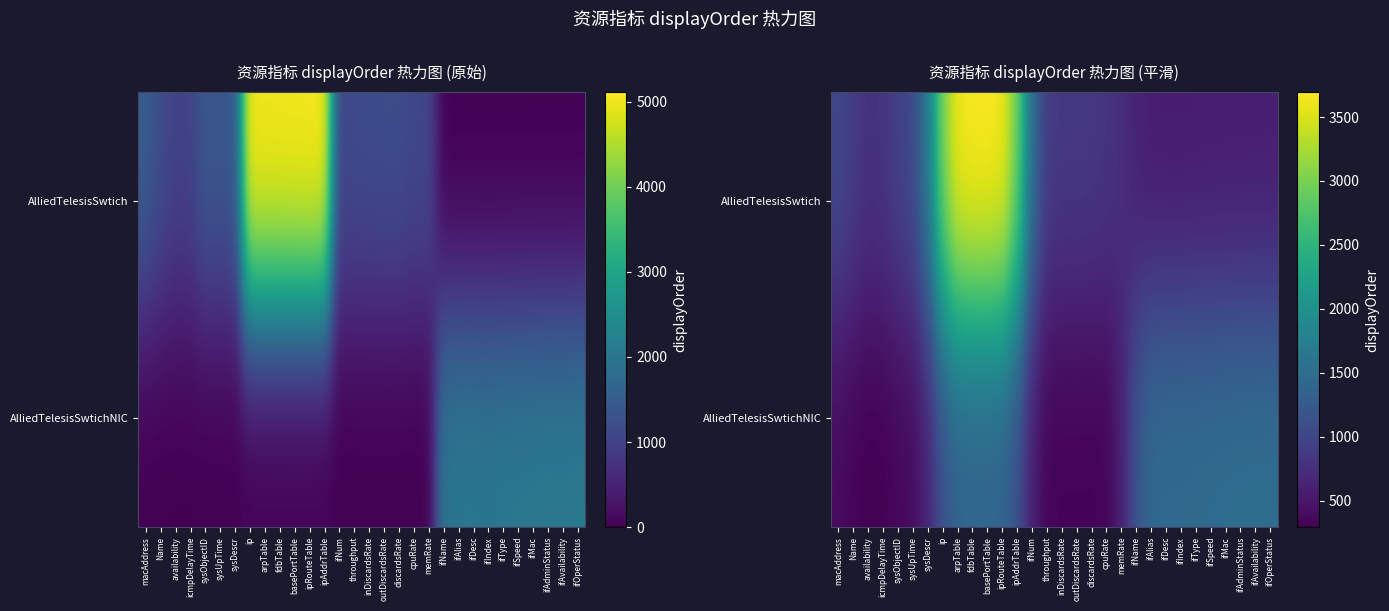

What is the highest value of the AlliedTelesisSwtichNIC series?

1523.8